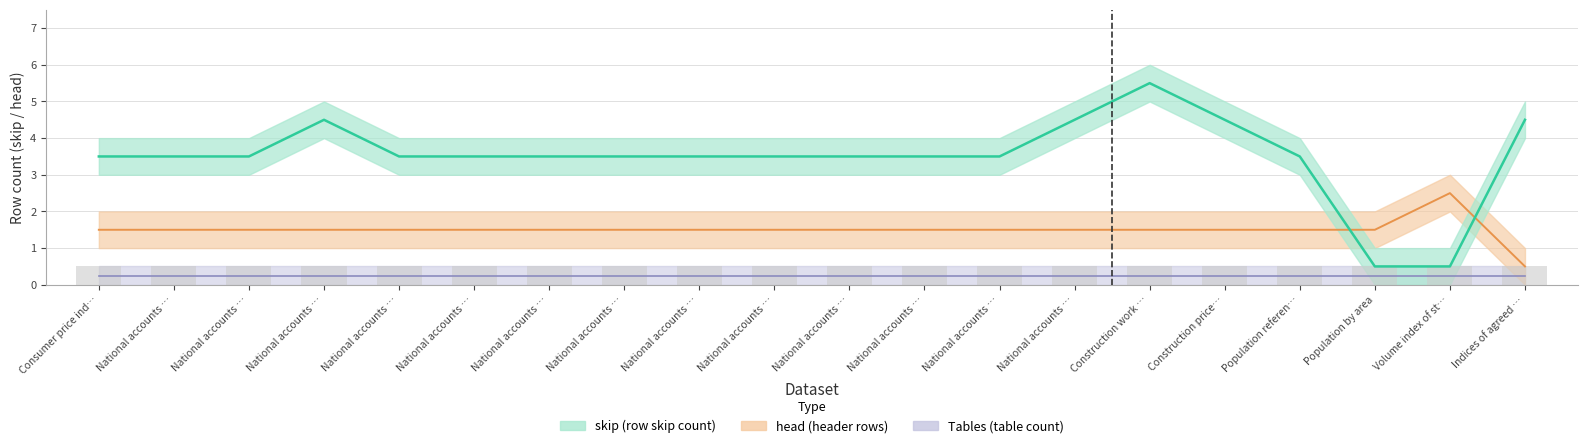

True or false: skip_upper has a value of 6.3 at Consumer price index years.

False